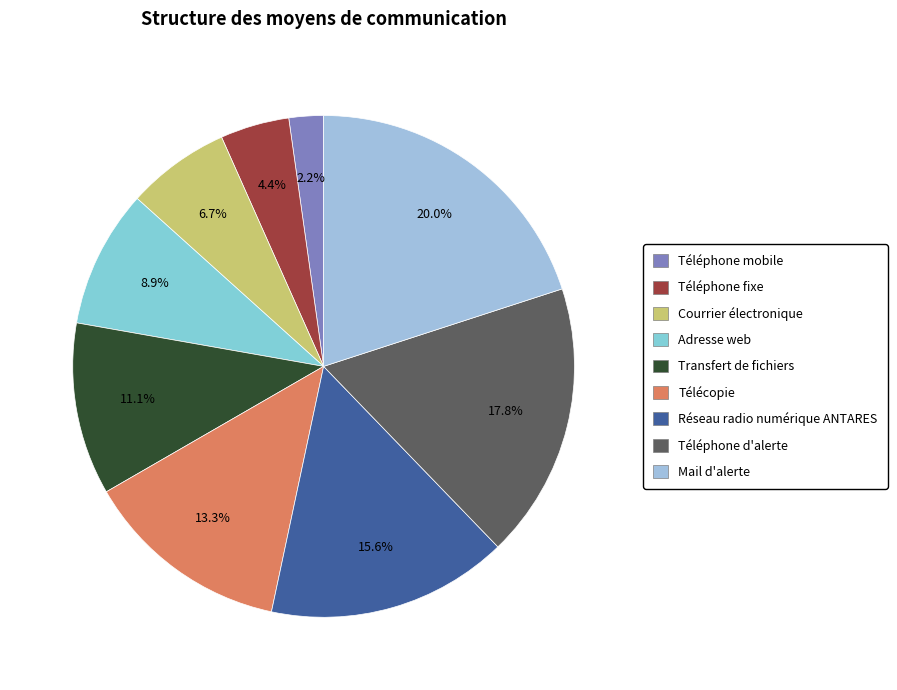

Count the number of slices in the pie.

9